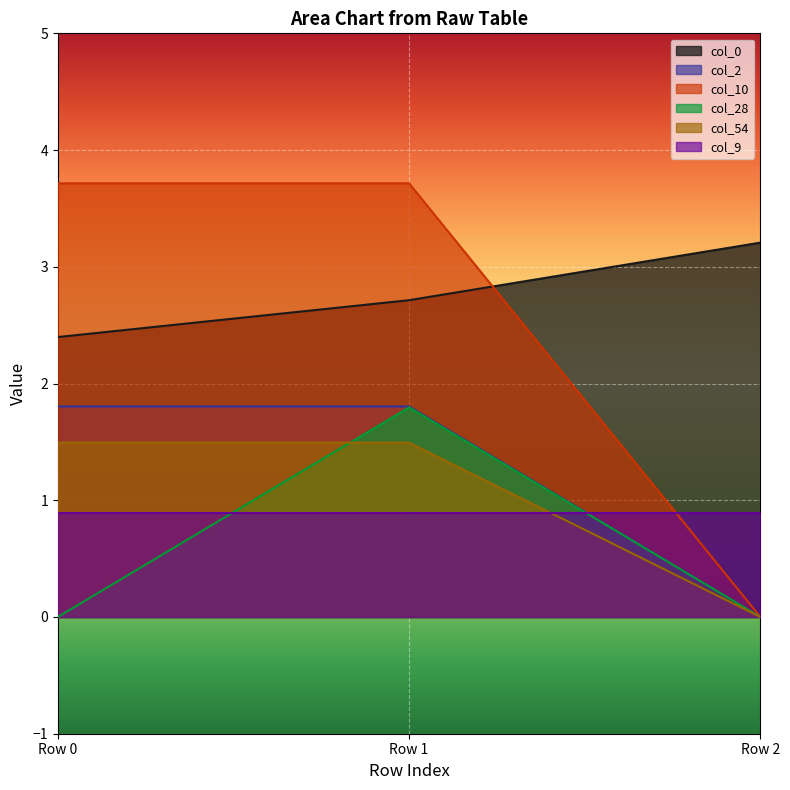

How many data points in col_2 are above 1?

2